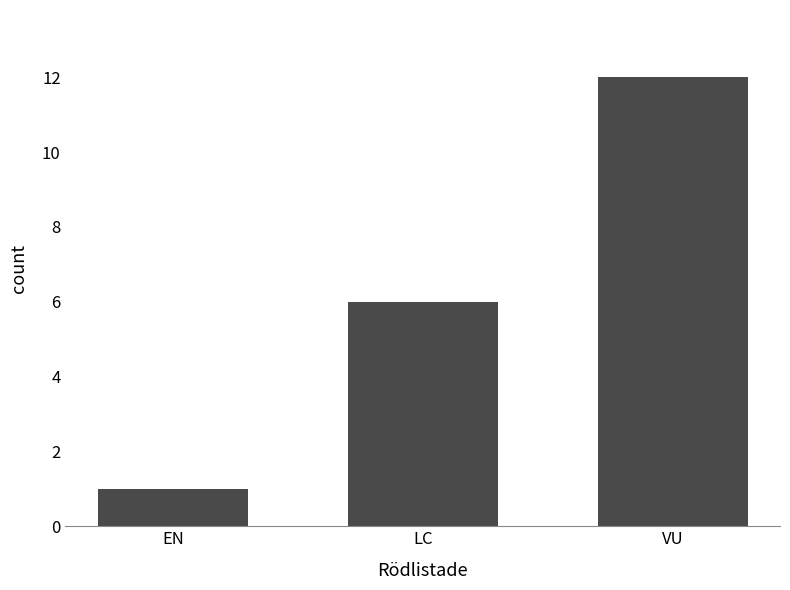

How many values are between 1 and 12?

3